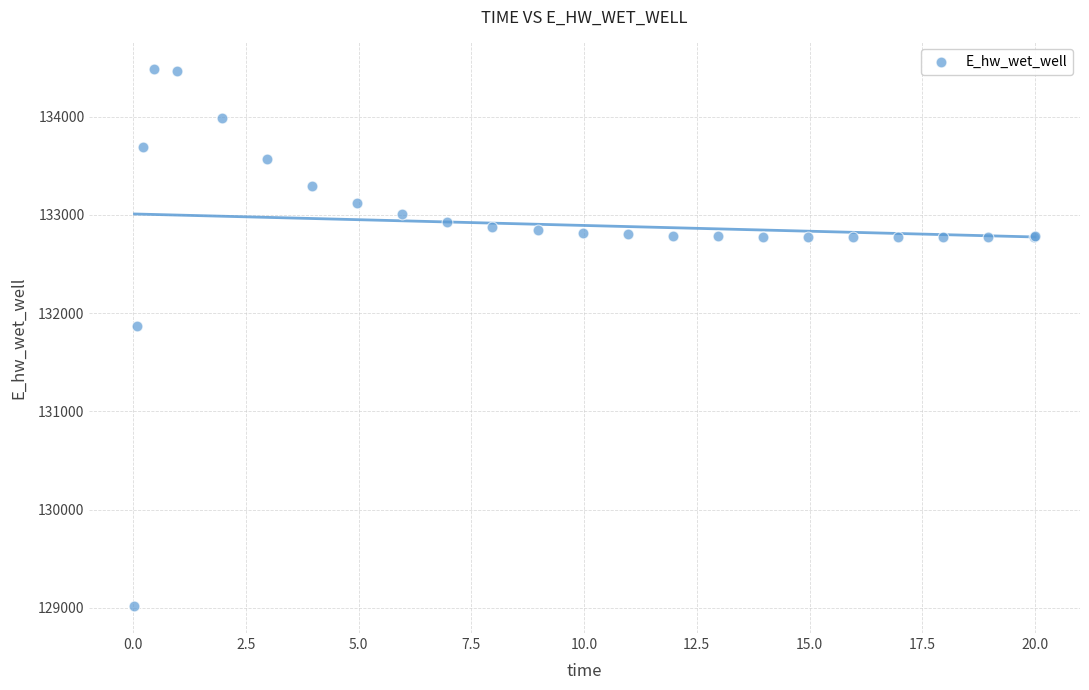

What Y value in the scatter plot is closest to 131748?

131867.3